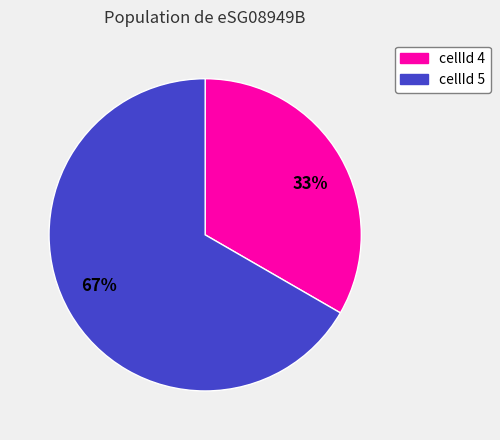

To the nearest percent, what is the average slice percentage?

50%